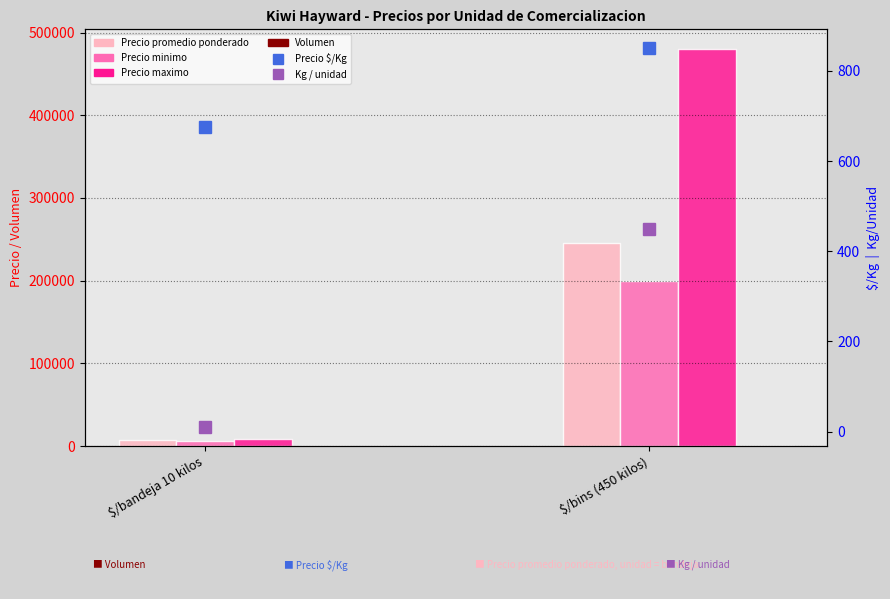

What is the label of the 1st bar from the right?

$/bins (450 kilos)